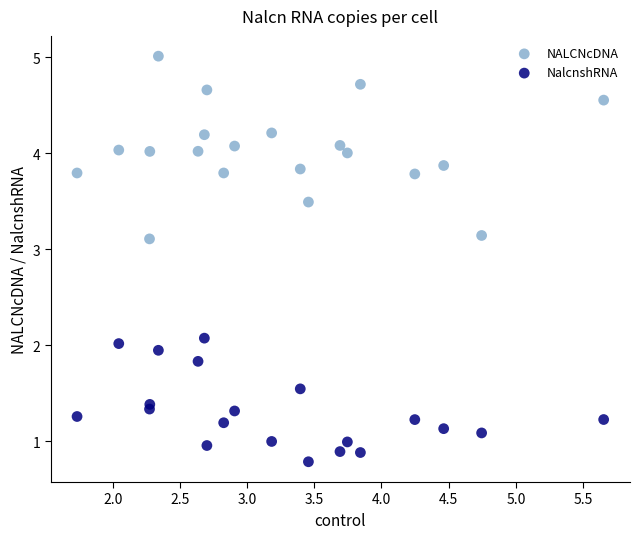

Which series contains the highest Y value?

NALCNcDNA